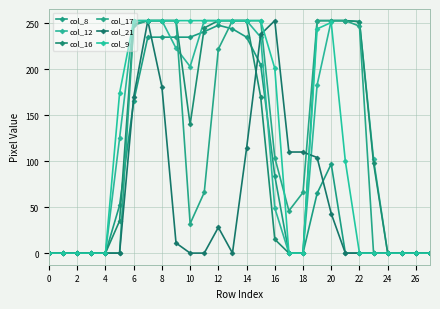

Does the chart have visible grid lines?

Yes